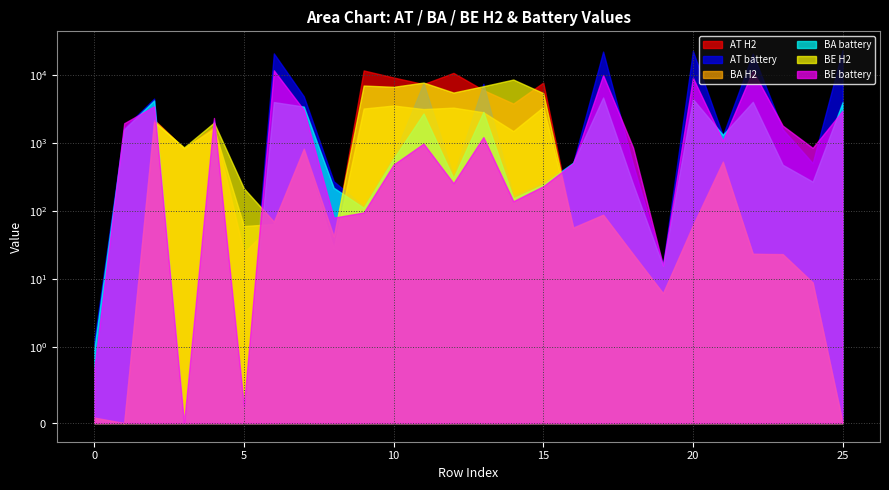

Reading left to right, list all the values displayed in this chart.

AT H2: 0.1	0.0	2212.4	835.1	1740.2	24.8	67.9	821.0	37.7	11741.6	9246.4	7394.8	10806.3	6038.1	3827.4	7783.4	58.4	88.8	23.5	6.3	58.4	526.0	23.6	23.2	9.1	0.0
AT battery: 1.2	1678.6	4527.3	0.0	2162.4	0.2	20893.2	4889.2	276.1	118.4	647.7	7667.2	329.9	7473.1	169.0	262.6	511.7	22211.7	490.0	16.0	22700.4	1299.6	20724.9	1603.3	511.7	23453.8
BA H2: 0.1	0.0	2199.9	840.1	1645.1	60.7	65.2	775.8	28.5	3234.5	3582.1	3176.5	3335.2	2849.2	1507.1	3406.8	58.4	88.4	22.9	6.3	56.5	489.3	23.8	23.0	8.9	0.0
BA battery: 1.0	1601.8	4257.6	0.0	2054.5	0.2	4029.0	3455.9	221.5	113.1	595.1	2733.1	308.7	2893.2	155.5	246.7	518.8	4696.3	251.6	15.8	4446.9	1331.7	4059.6	483.0	272.7	4005.3
BE H2: 0.1	0.0	2076.3	868.5	2008.5	217.4	70.7	833.0	42.8	7044.7	6743.0	7789.0	5554.8	6887.6	8629.7	5455.9	57.3	89.1	23.5	6.3	62.7	536.9	23.8	23.5	9.0	0.0
BE battery: 0.7	1968.0	3487.8	0.0	2350.5	0.2	11788.2	3092.8	80.7	96.0	486.6	988.7	259.0	1231.4	140.7	233.8	508.3	10038.0	866.0	16.1	9196.1	1083.8	11677.6	1815.8	854.4	3005.7